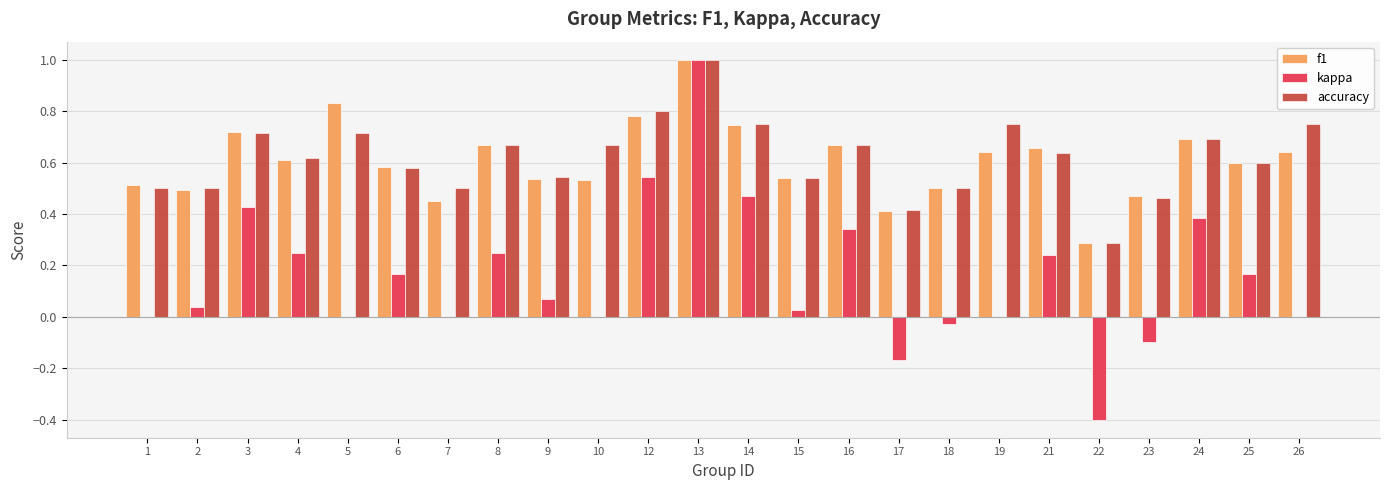

How many distinct data groups are displayed?

3